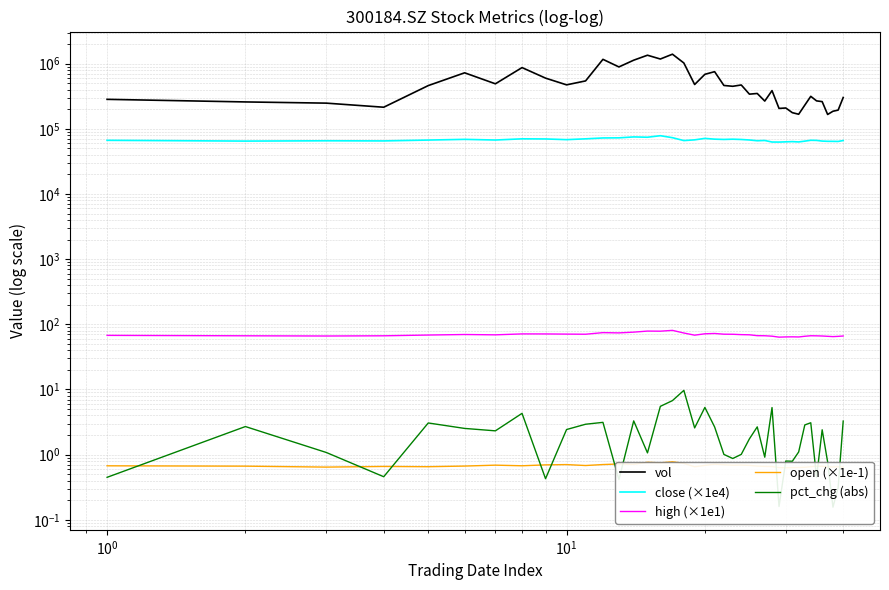

Reading left to right, transcribe all the data shown in this chart.

vol: 283813.0	258995.0	248186.2	214762.6	461314.7	724942.2	491397.5	871521.9	600711.6	473550.6	544340.4	1166964.5	891844.4	1132111.1	1349375.2	1179987.2	1398933.8	1025297.7	479247.1	687332.3	754459.0	463342.1	450173.3	471543.5	340867.9	349258.3	267033.1	386320.3	205909.6	209046.2	177162.5	167605.6	231297.2	315597.9	268880.7	261871.4	166273.0	186298.0	194029.1	302649.0
close (×1e4): 66700.0	64900.0	65600.0	65300.0	67300.0	69000.0	67400.0	70300.0	70000.0	68300.0	70300.0	72500.0	72800.0	75200.0	74400.0	78500.0	73200.0	66100.0	67800.0	71400.0	69500.0	68800.0	69400.0	68700.0	67500.0	65700.0	66300.0	62800.0	62700.0	63200.0	63700.0	63000.0	64800.0	66800.0	66500.0	64900.0	64400.0	64300.0	64100.0	66200.0
high (×1e1): 67.7	66.7	66.2	66.7	68.5	69.8	69.0	71.3	71.2	70.8	70.5	74.6	73.9	75.9	78.8	78.5	80.8	73.6	68.2	71.6	72.4	70.6	70.4	69.5	69.1	67.0	66.8	65.8	63.6	64.1	64.3	64.0	65.6	66.8	66.6	66.2	65.5	64.8	65.4	66.2
open (×1e-1): 0.7	0.7	0.6	0.7	0.7	0.7	0.7	0.7	0.7	0.7	0.7	0.7	0.7	0.7	0.8	0.7	0.8	0.7	0.7	0.7	0.7	0.7	0.7	0.7	0.7	0.7	0.7	0.7	0.6	0.6	0.6	0.6	0.6	0.7	0.7	0.7	0.6	0.6	0.7	0.6
pct_chg (abs): 0.4	2.7	1.1	0.5	3.1	2.5	2.3	4.3	0.4	2.4	2.9	3.1	0.4	3.3	1.1	5.5	6.8	9.7	2.6	5.3	2.7	1.0	0.9	1.0	1.7	2.7	0.9	5.3	0.2	0.8	0.8	1.1	2.9	3.1	0.5	2.4	0.8	0.2	0.3	3.3